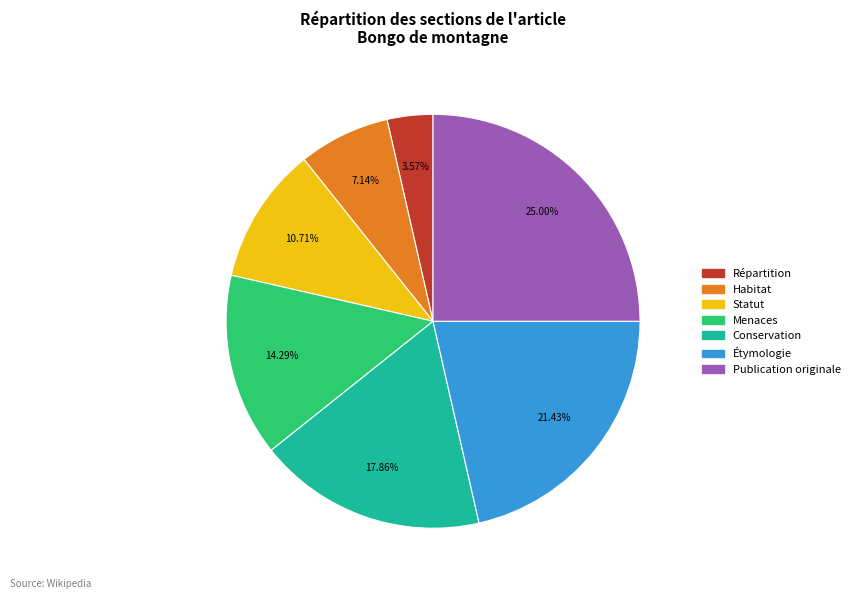

To the nearest percent, what is the combined percentage of Habitat and Conservation?

25%